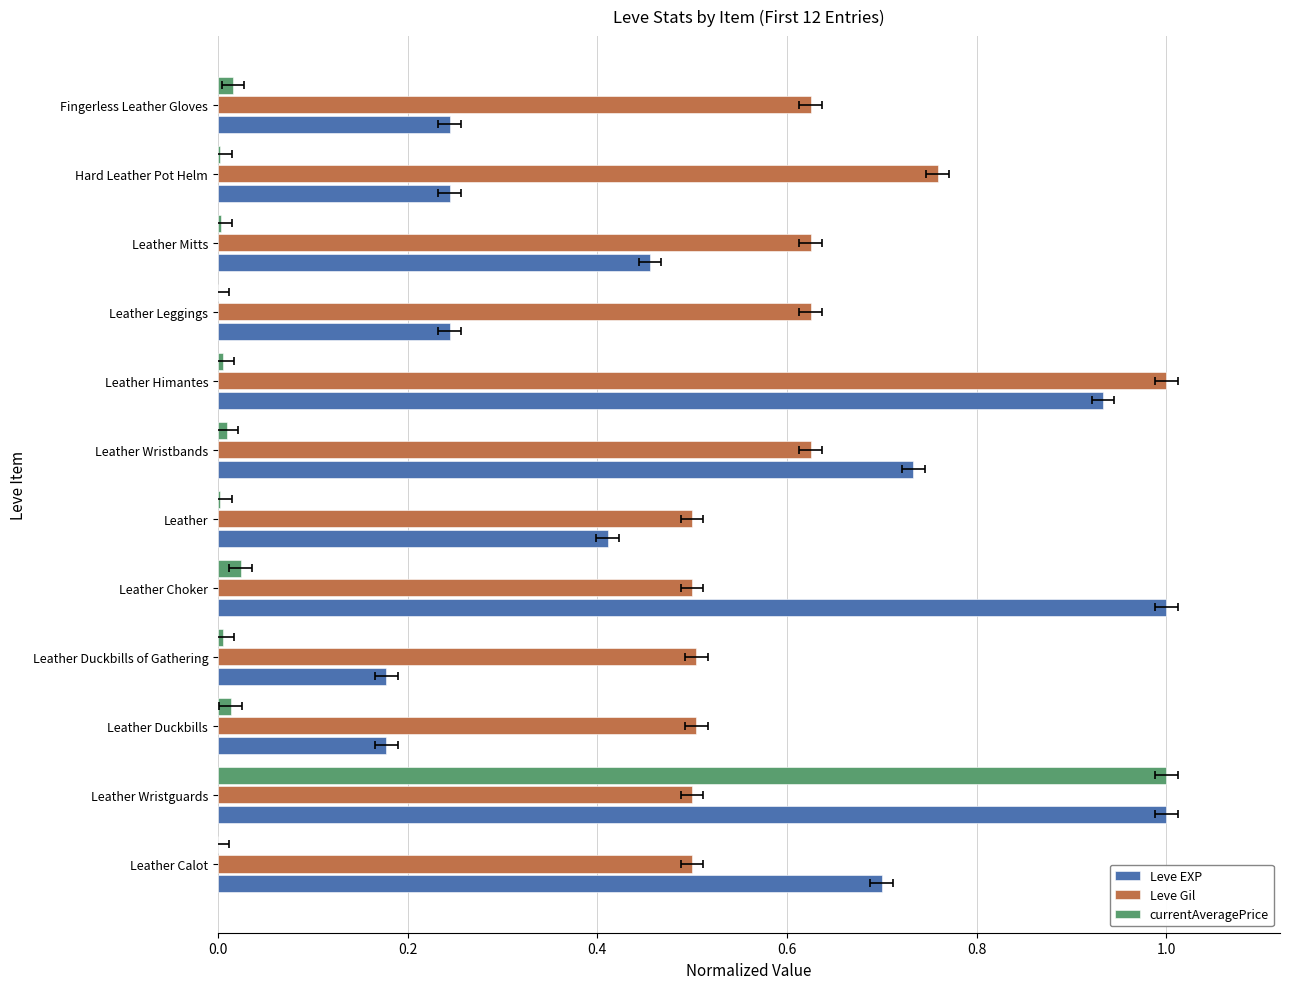

Count the number of data series in this chart.

3